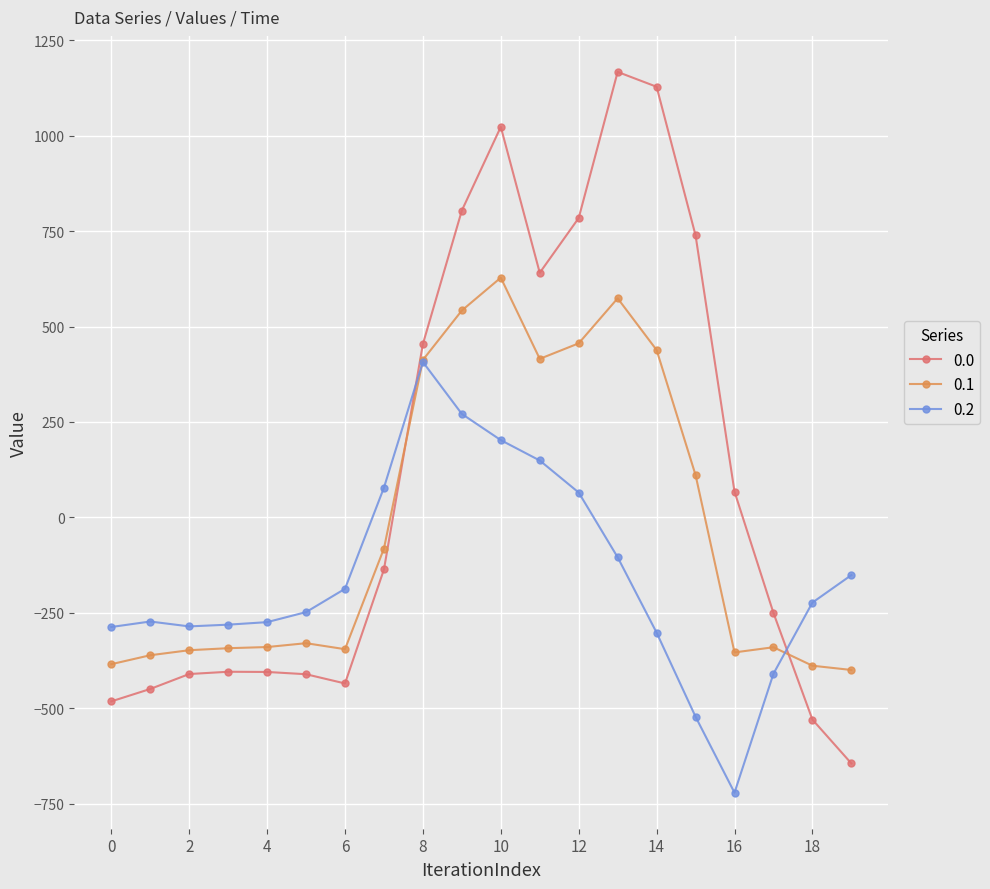

True or false: 0.0 and 0.2 intersect in this chart.

True